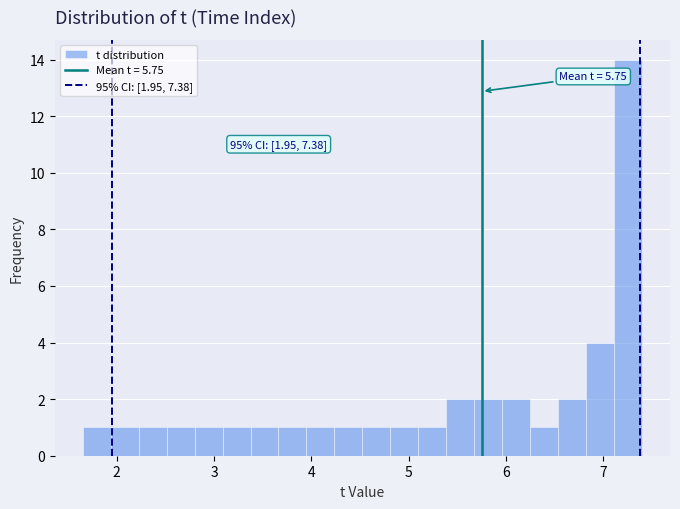

Around what value on the x-axis is the tallest bar? Give the approximate position of its centre, as read against the axis.

7.3